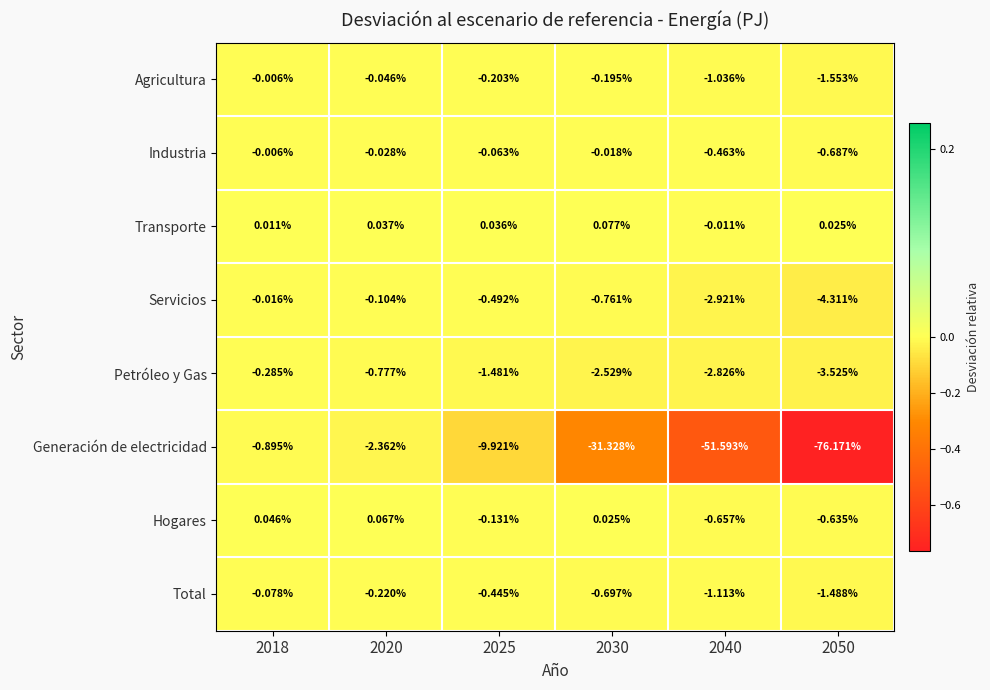

What is the spread (max minus min) of values at 2050?

76.2